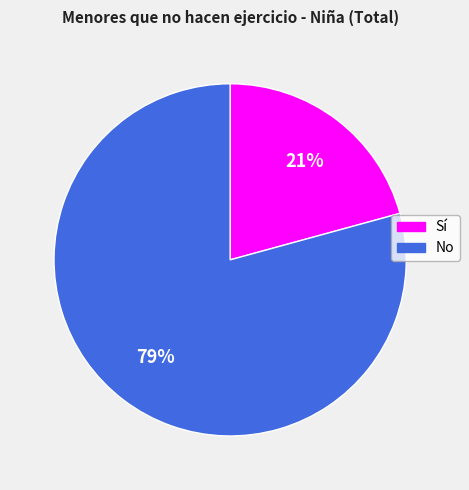

Does Sí account for over 50% of the chart?

No